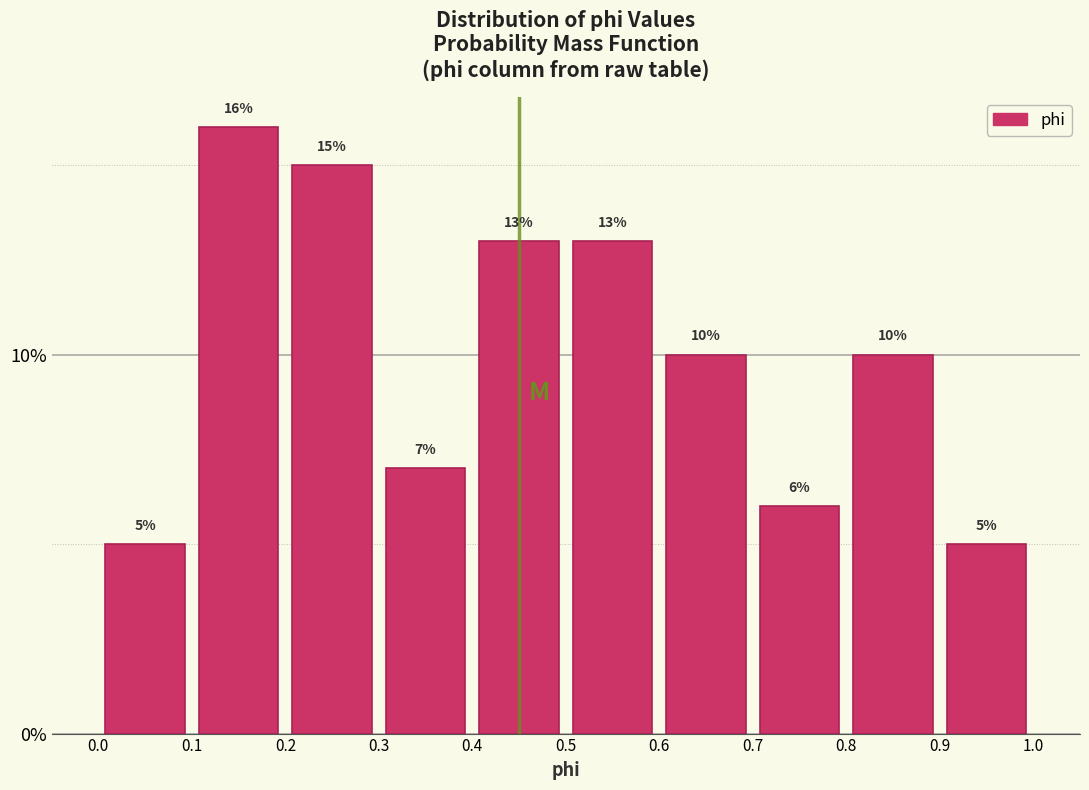

Reading left to right, transcribe this chart: for each bar, give the range it covers on the x-axis and its height.

0.0 to 0.1: 5
0.1 to 0.2: 16
0.2 to 0.3: 15
0.3 to 0.4: 7
0.4 to 0.5: 13
0.5 to 0.6: 13
0.6 to 0.7: 10
0.7 to 0.8: 6
0.8 to 0.9: 10
0.9 to 1.0: 5